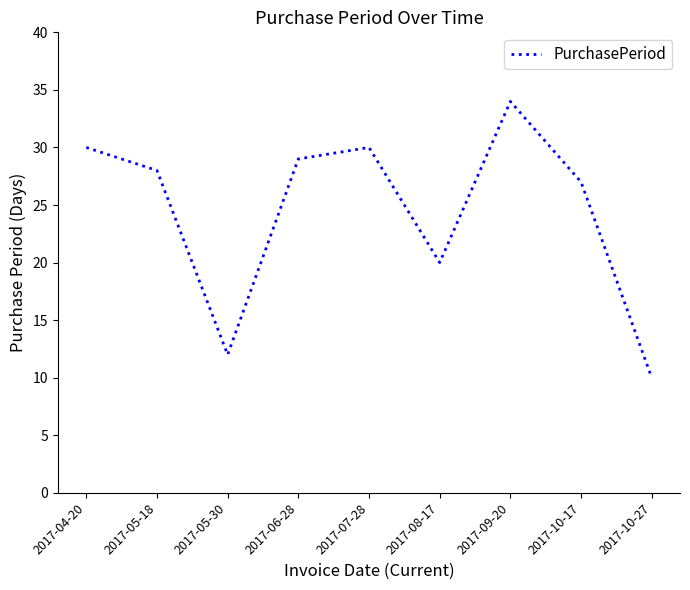

What is the ratio of the value at 2017-10-27 to the value at 2017-05-30?

0.8